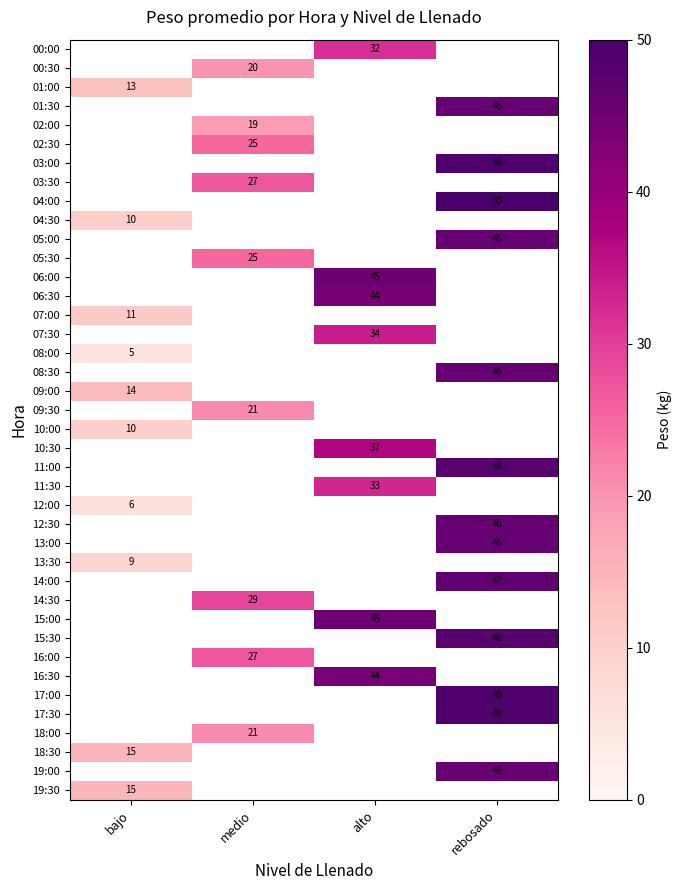

List the labels in order of 13:00 value, smallest first.

bajo, medio, alto, rebosado